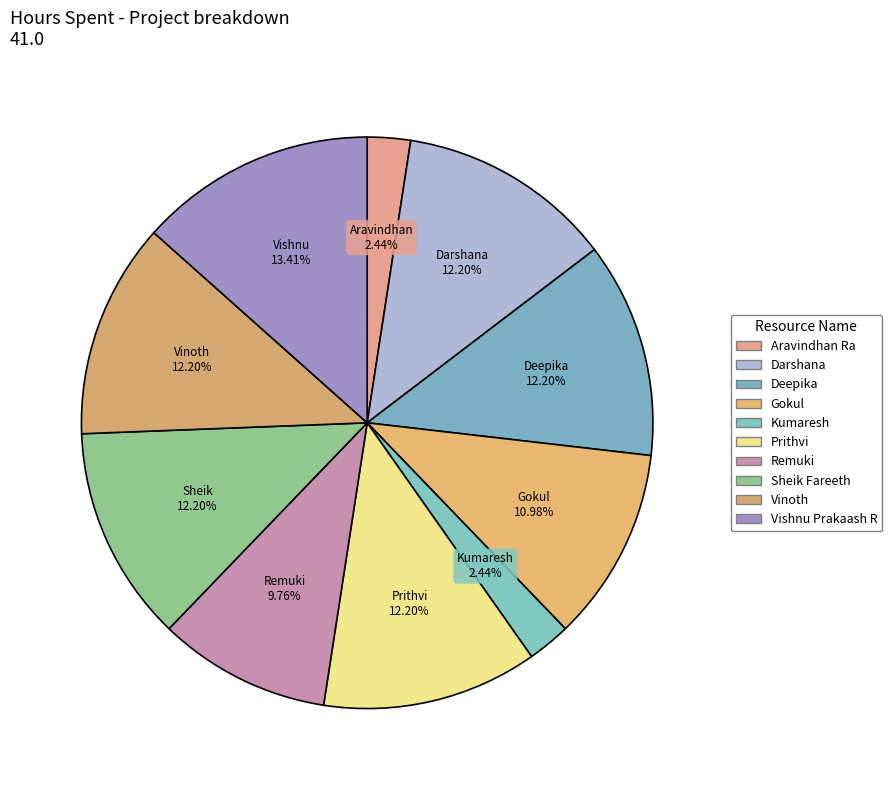

Which category has the biggest portion of the pie?

Vishnu Prakaash R